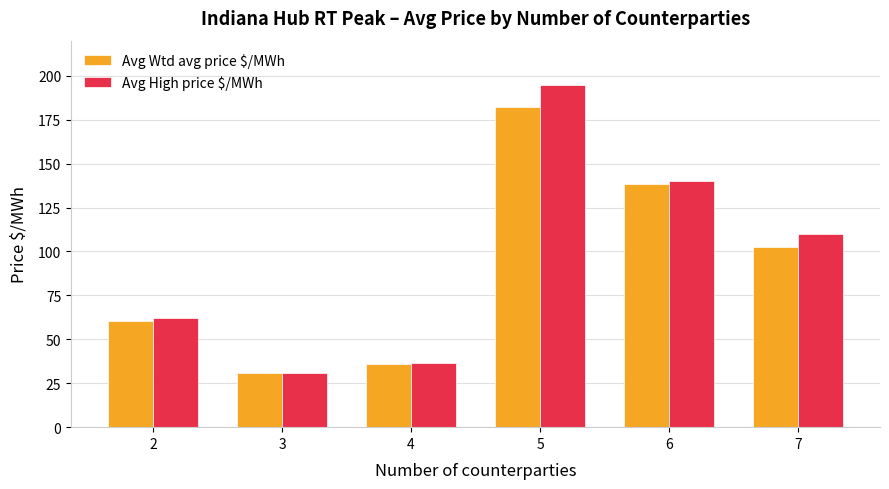

How many bars are there in each group?

2